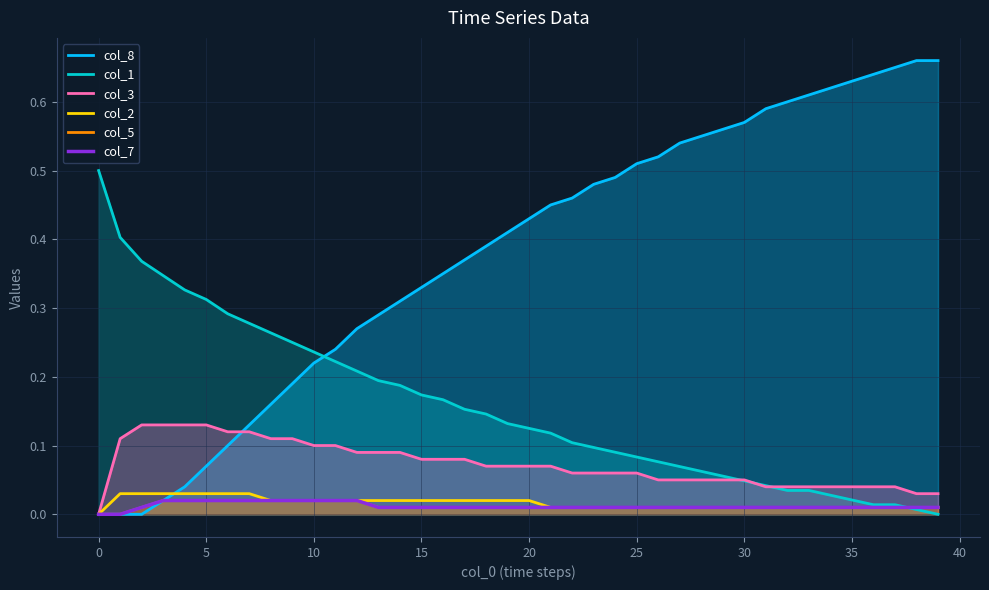

The value of col_2 at 0 is 0.0. True or false?

False